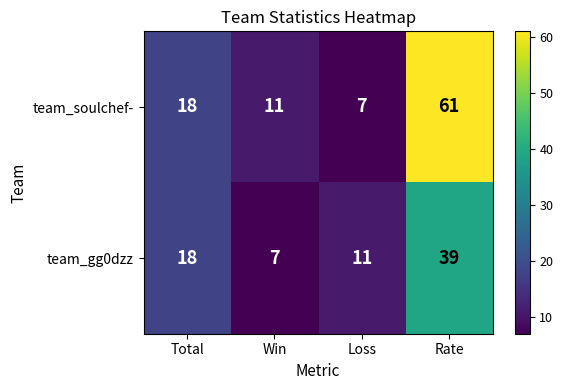

Reading left to right, what are all the values shown in this chart?

team_soulchef-: 18	11	7	61
team_gg0dzz: 18	7	11	39